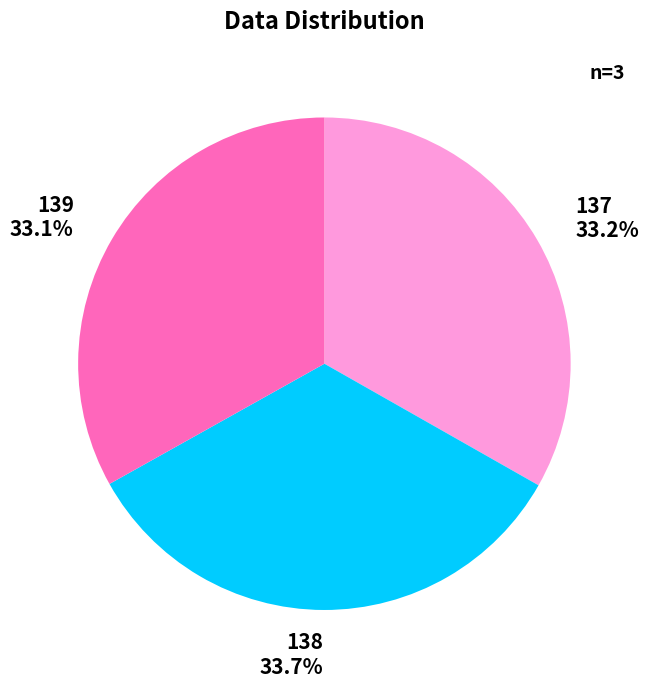

Is the sum of 139 and 137 greater than half?

Yes